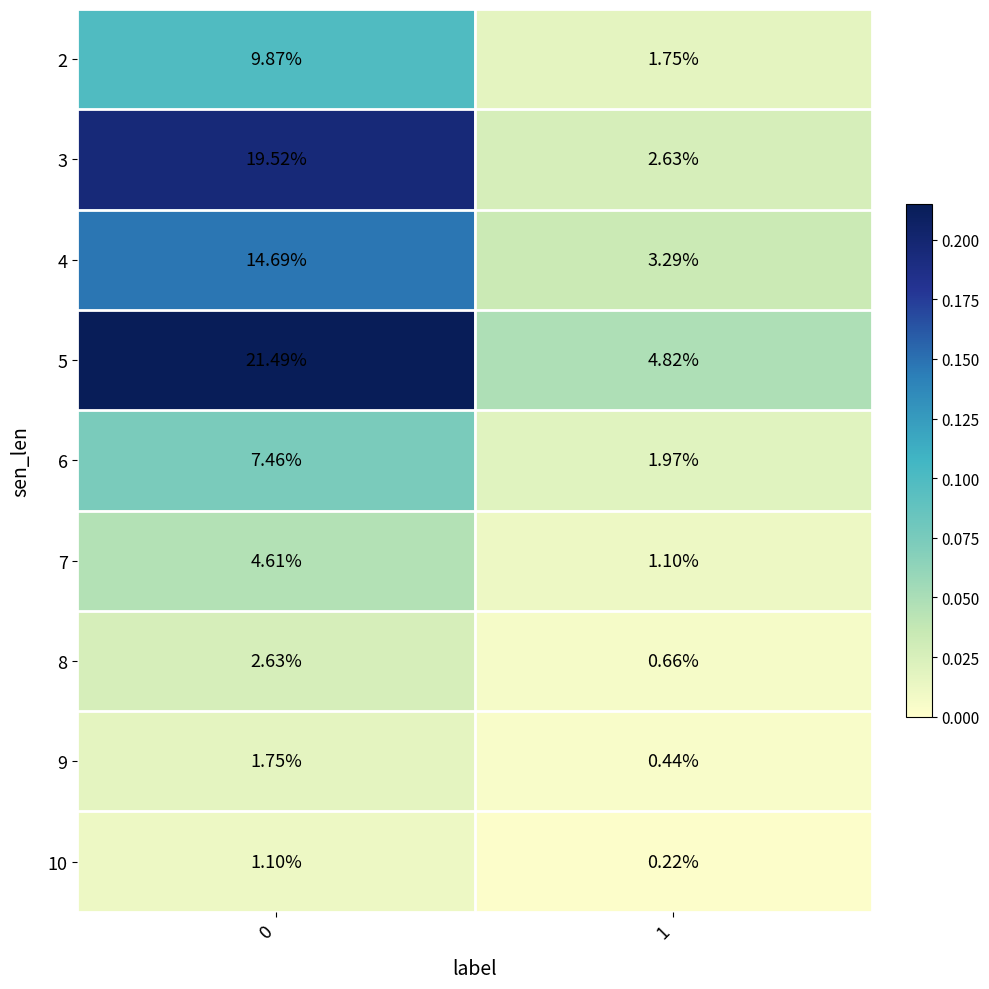

At how many categories does at least one series exceed 0?

2